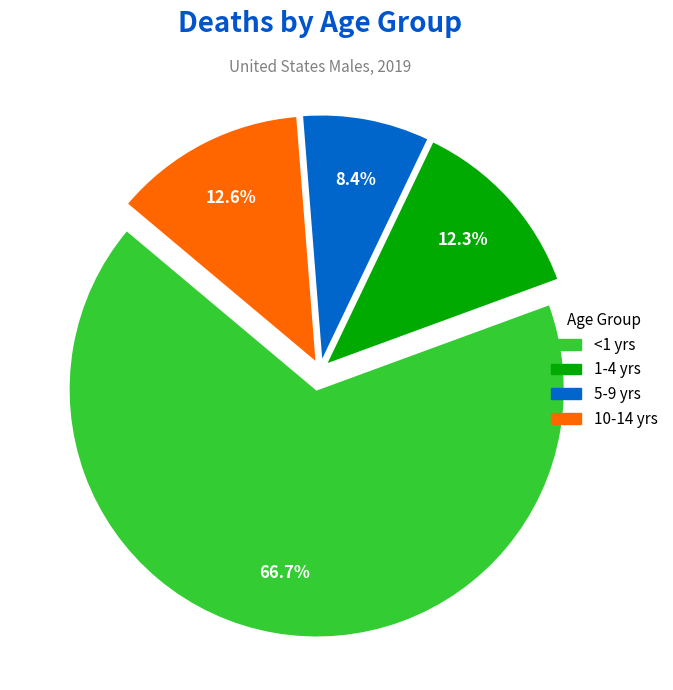

Does 5-9 yrs account for over 50% of the chart?

No